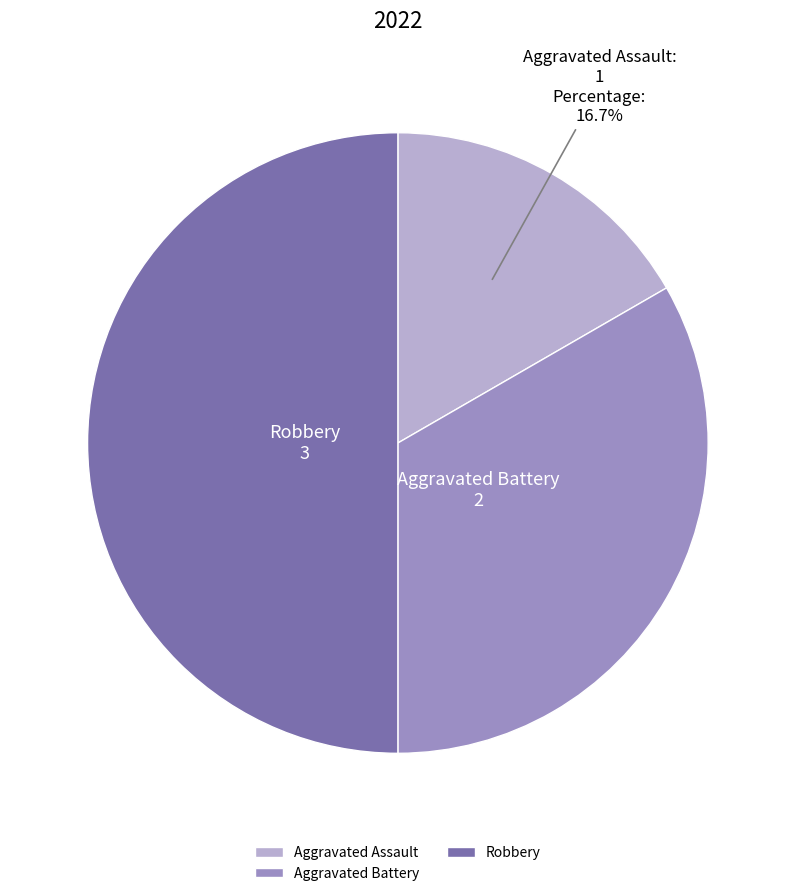

Which category has the biggest portion of the pie?

Robbery